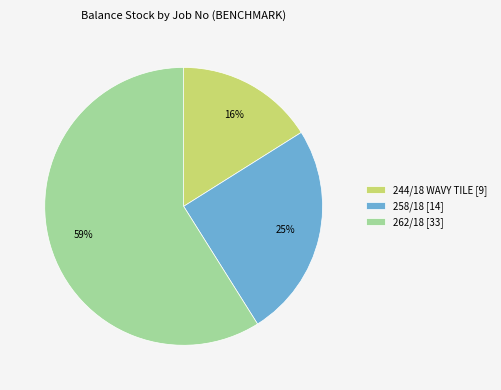

Is it true that 258/18 [14] is 39% of the pie?

False